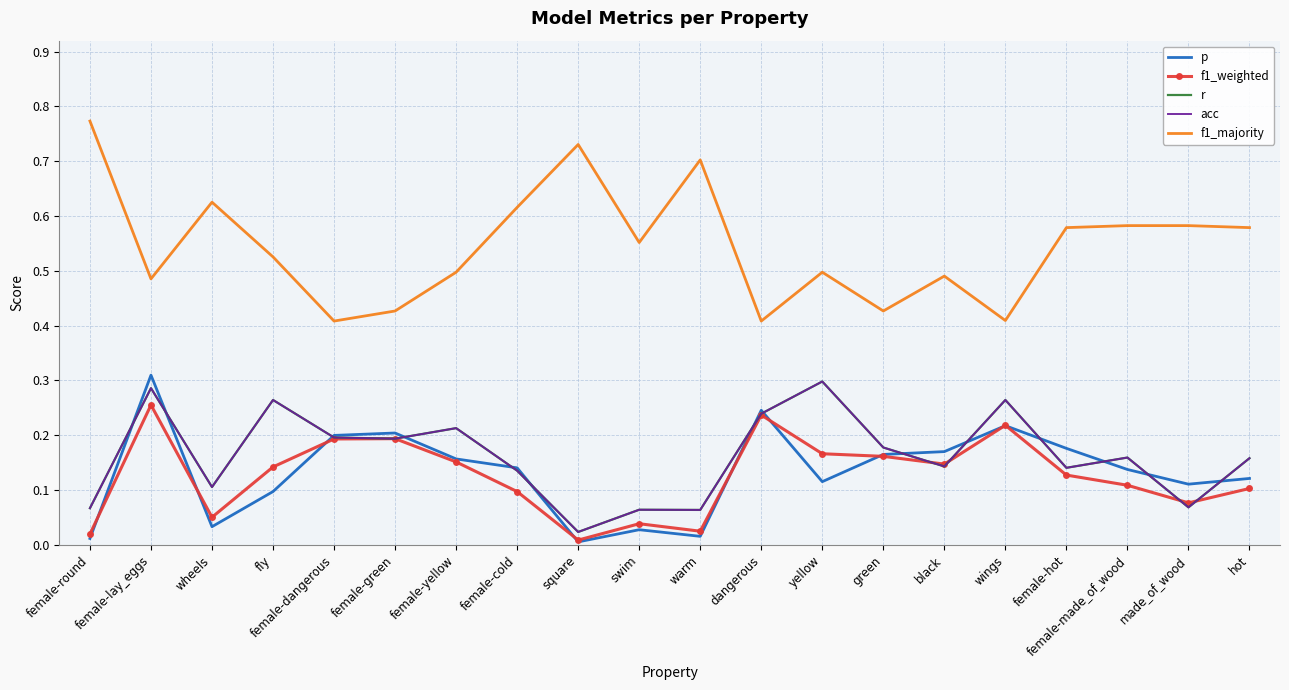

True or false: f1_weighted has a value of 0.1 at wheels.

True